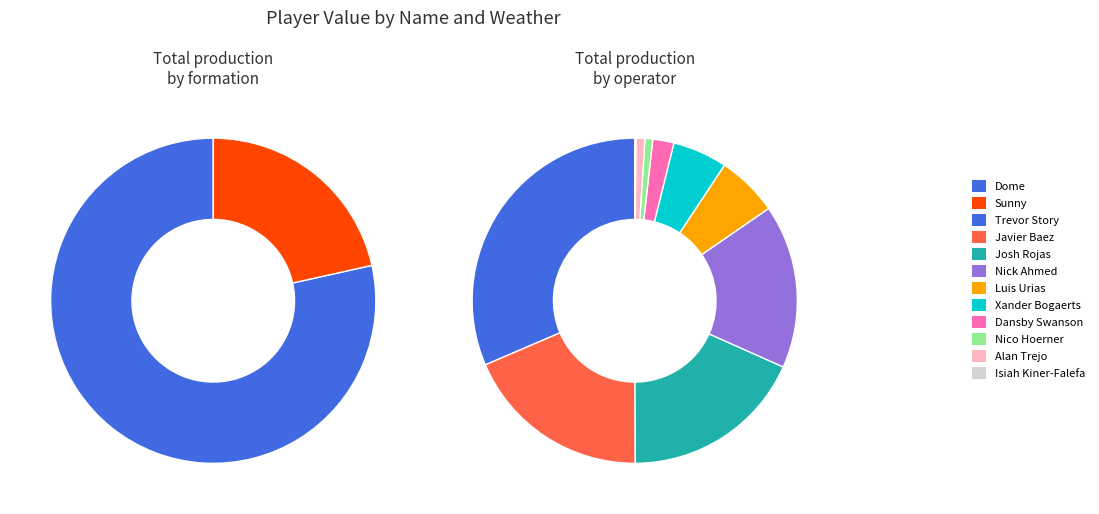

To the nearest percent, what percentage of the pie is Trevor Story?

31%